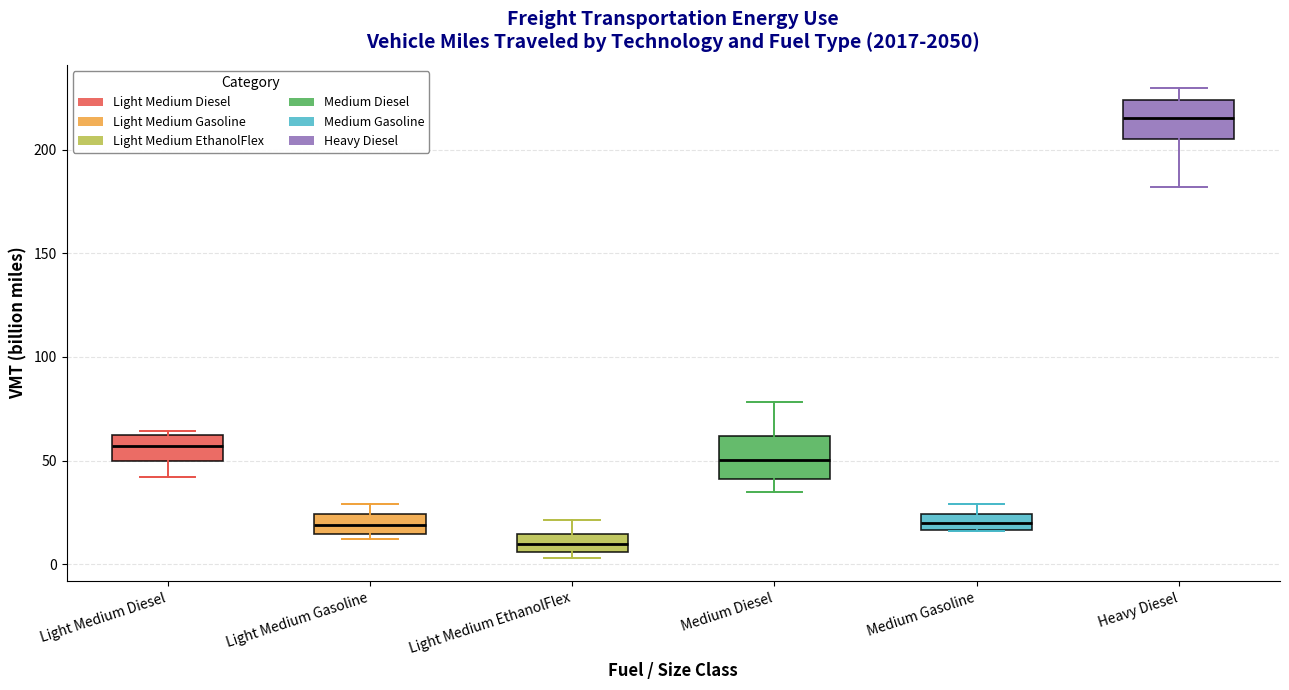

Which box's median line is the lowest?

Light Medium EthanolFlex